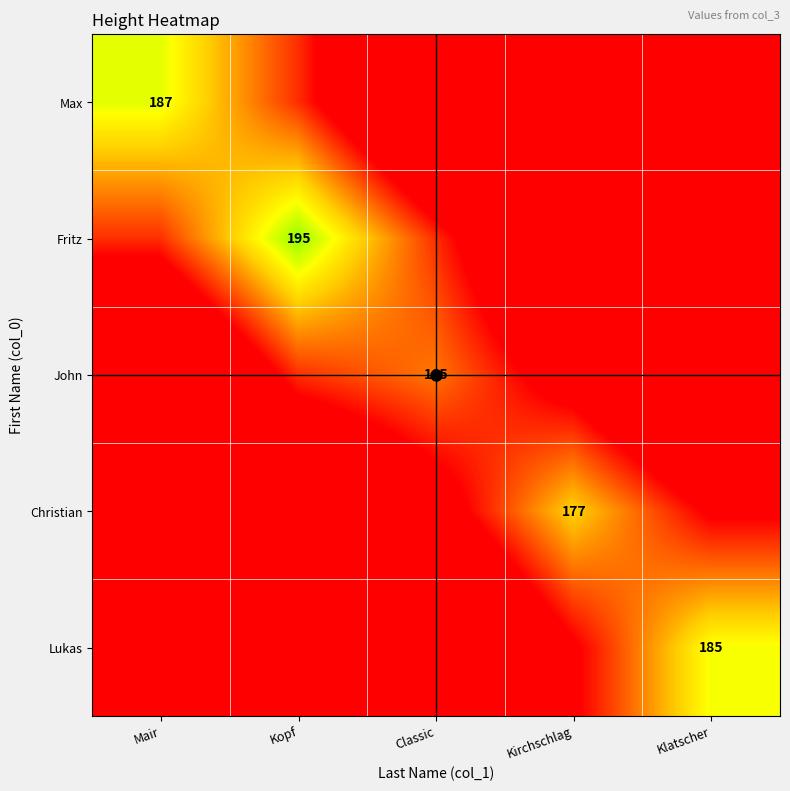

Is the value of Max at Klatscher greater than the value of Fritz at Mair?

No